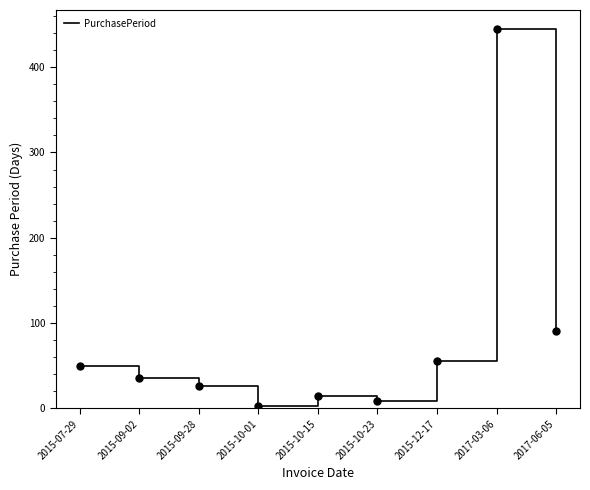

What is the smallest value displayed?

3